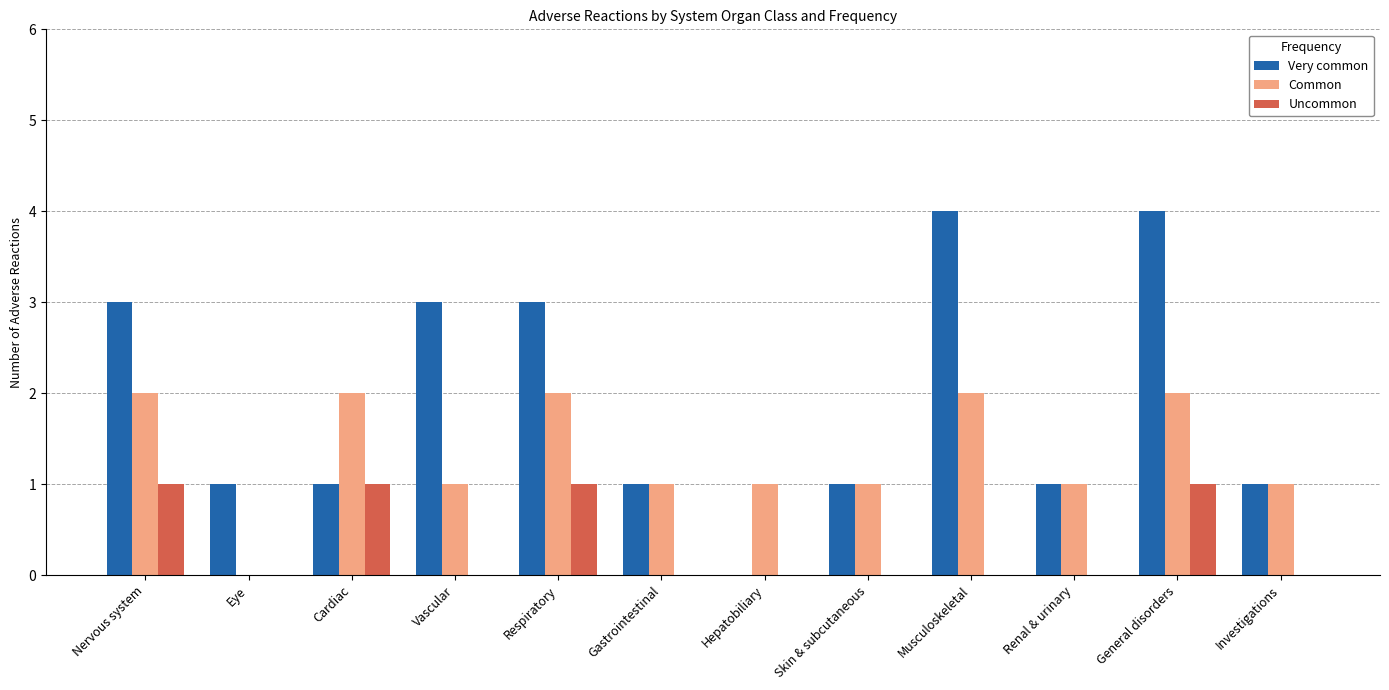

What is the total value across all series at Gastrointestinal?

2